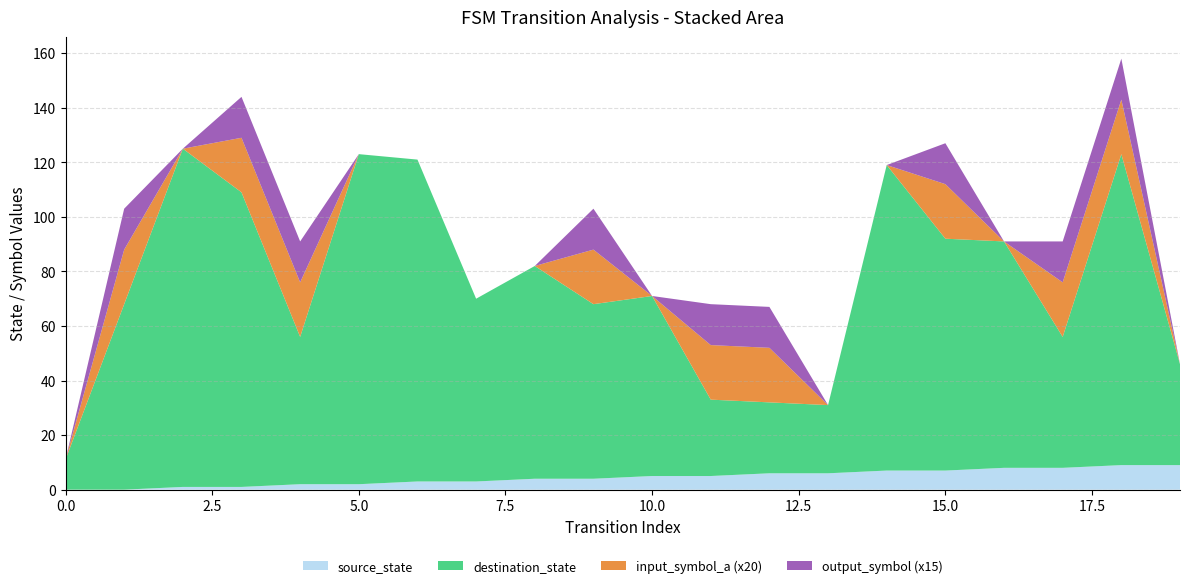

Reading left to right, transcribe all the data shown in this chart.

source_state: 0	0	1	1	2	2	3	3	4	4	5	5	6	6	7	7	8	8	9	9
destination_state: 11	68	124	108	54	121	118	67	78	64	66	28	26	25	112	85	83	48	114	37
input_symbol_a: 0	1	0	1	1	0	0	0	0	1	0	1	1	0	0	1	0	1	1	0
output_symbol: 0	1	0	1	1	0	0	0	0	1	0	1	1	0	0	1	0	1	1	0